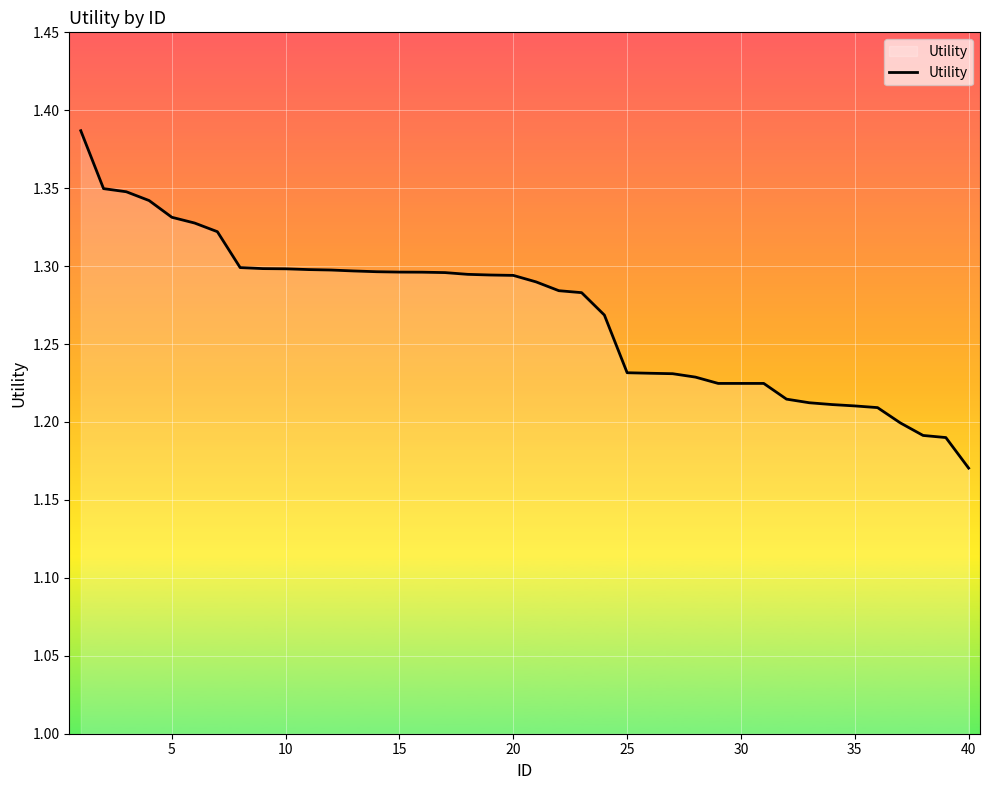

At which label is the value closest to 1?

40